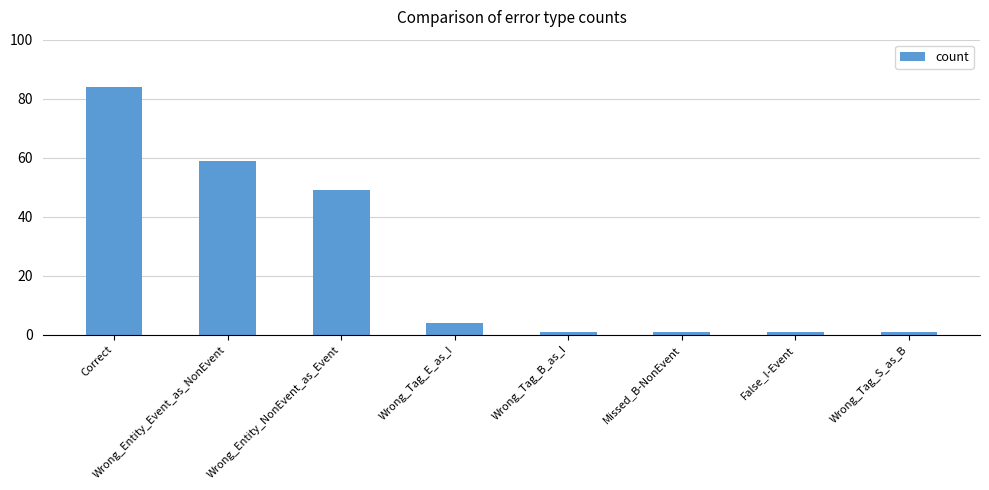

Approximately how many times larger is the value at Correct compared to False_I-Event?

84.0